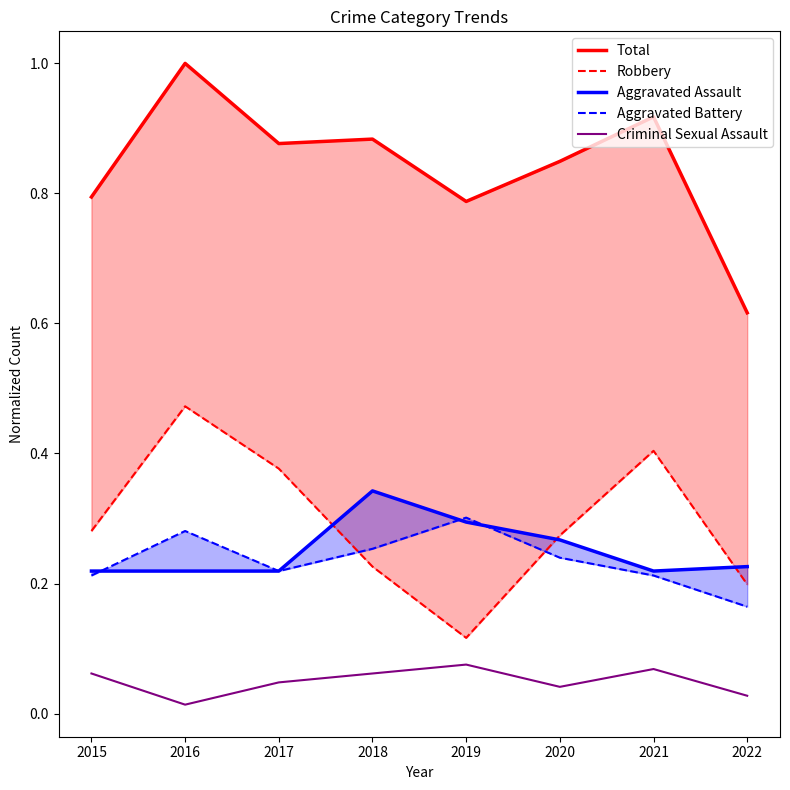

Which series changed the most between 2019 and 2020?

Robbery